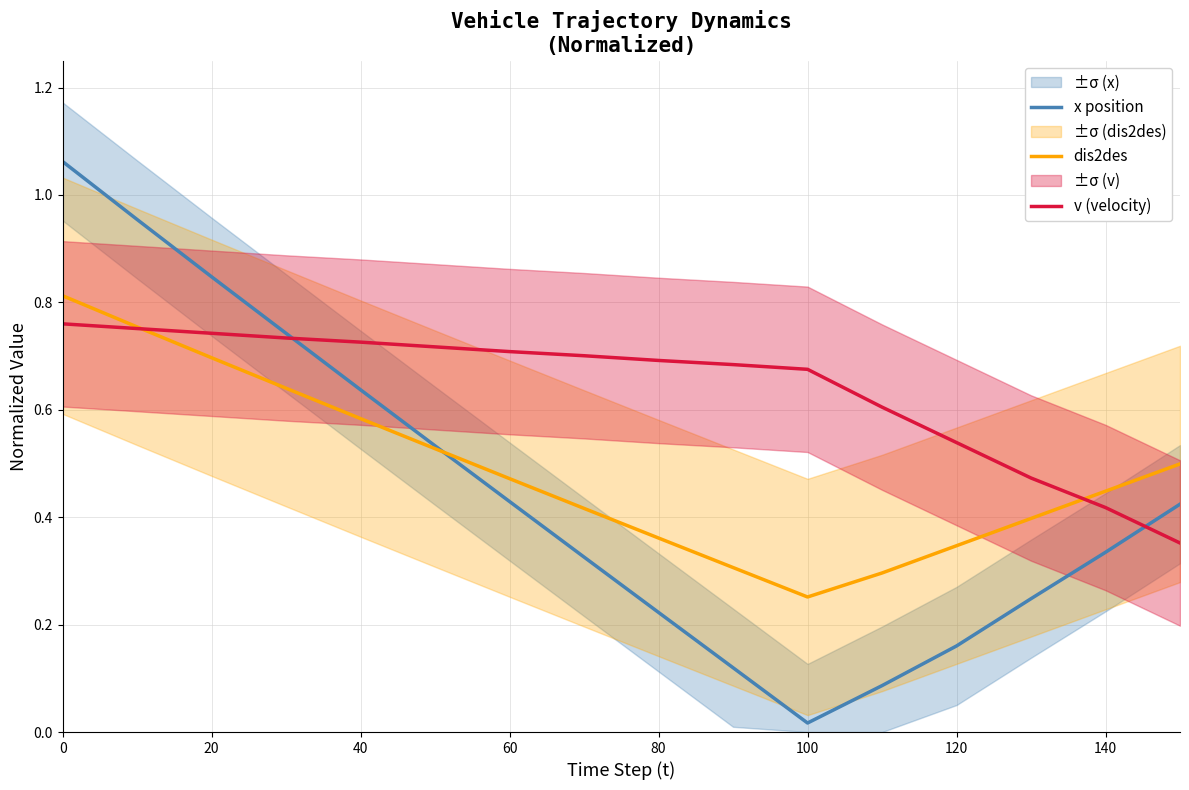

At which category does dis2des reach its first local valley?

100